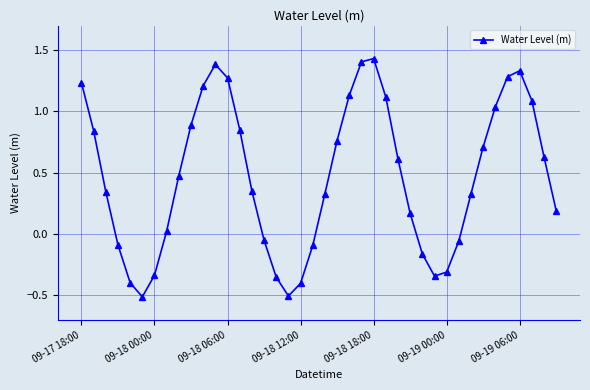

True or false: there are more than 2 points higher than both neighbors.

True